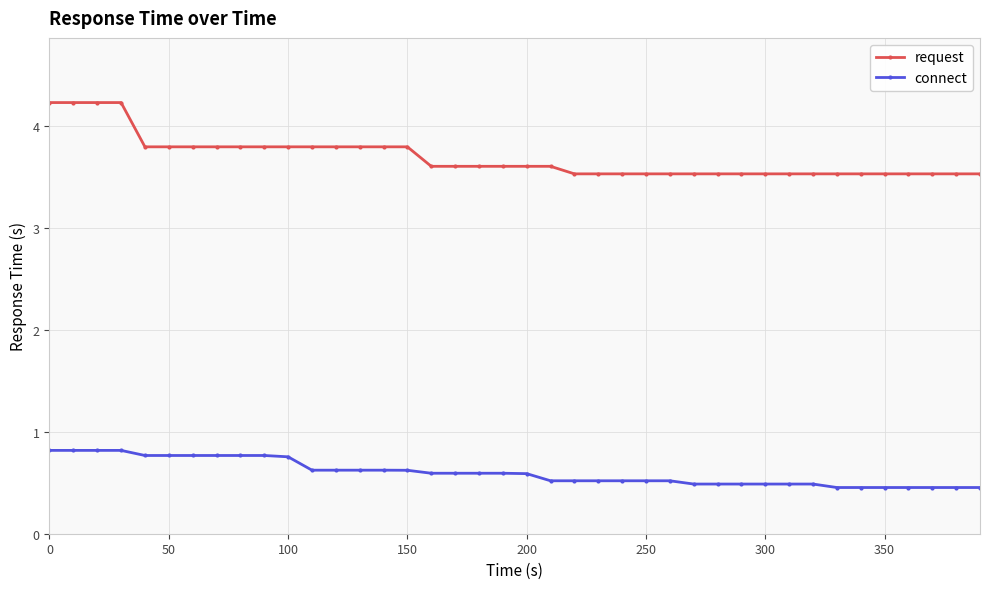

Which series has the largest total across all categories?

request